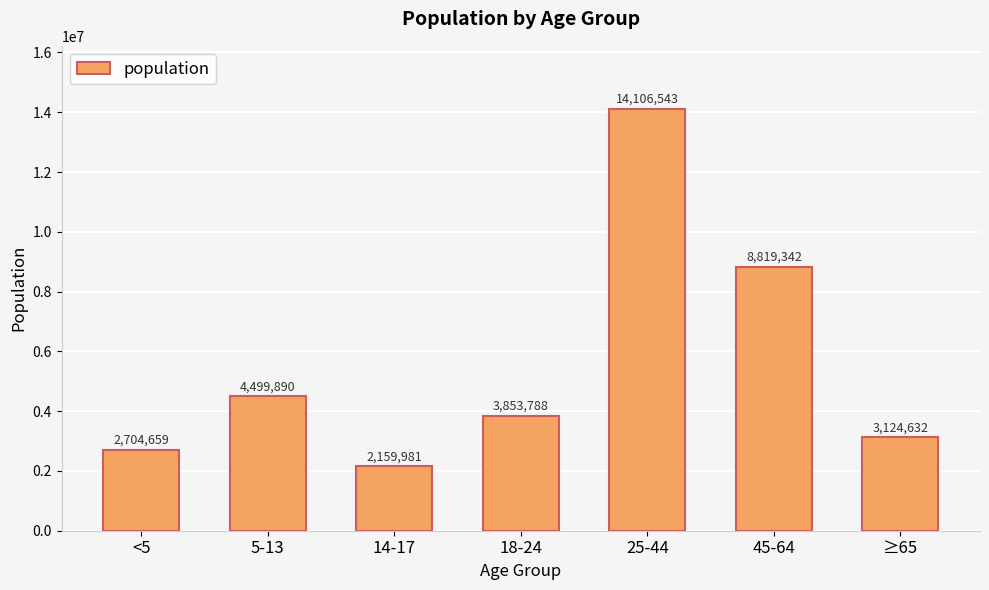

Does the chart contain any negative values?

No